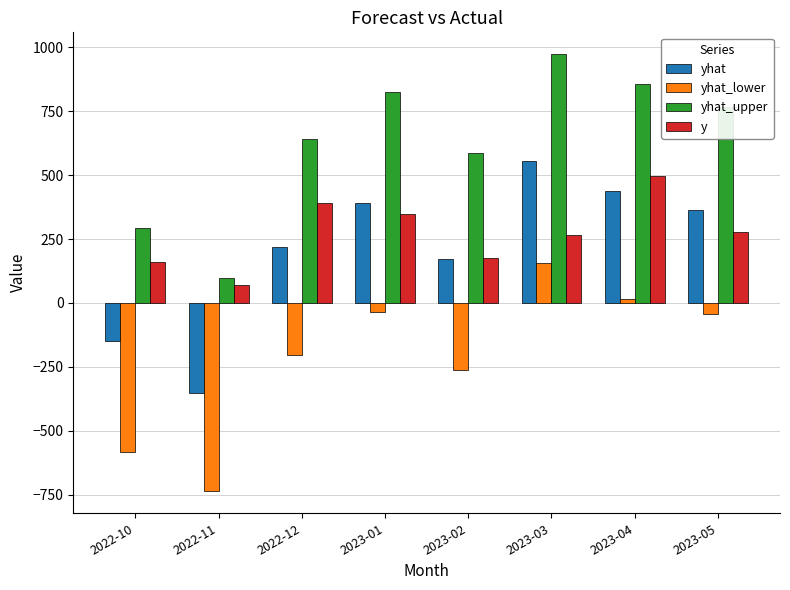

Which series changed the most between 2022-11 and 2023-02?

yhat